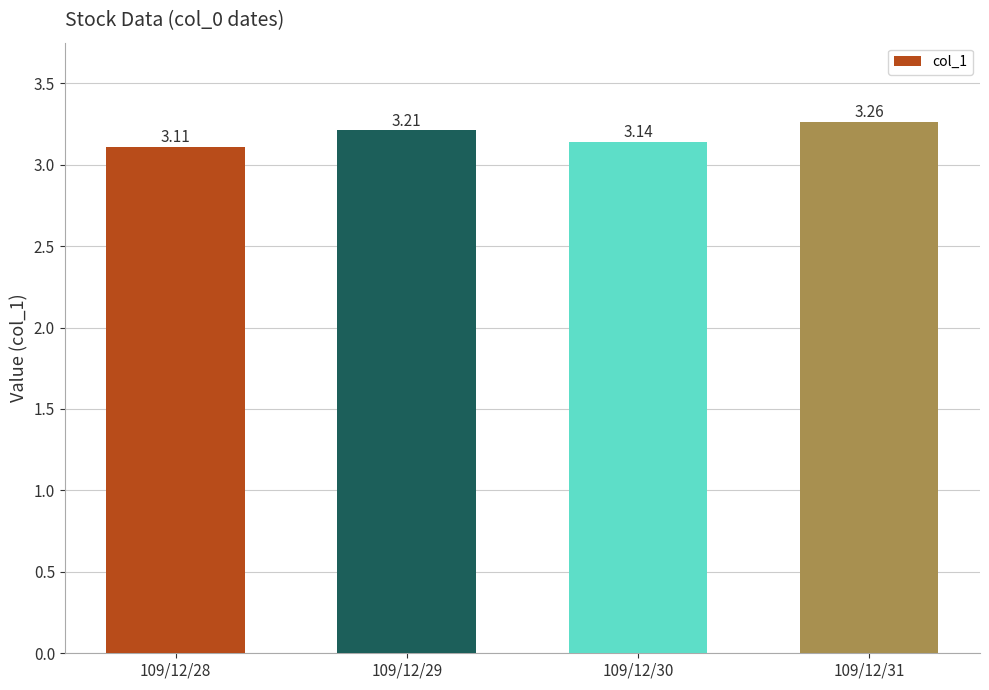

Is it true that the value at 109/12/28 is 2.0?

False